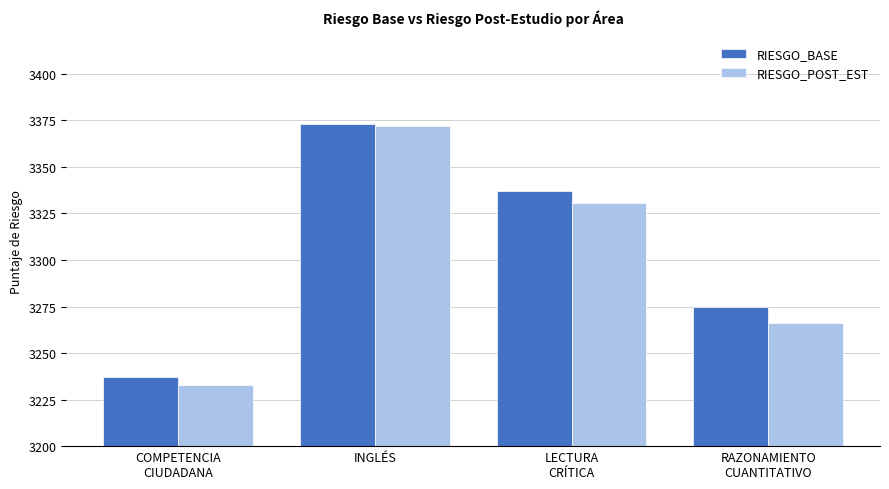

How many bars are there in total?

8